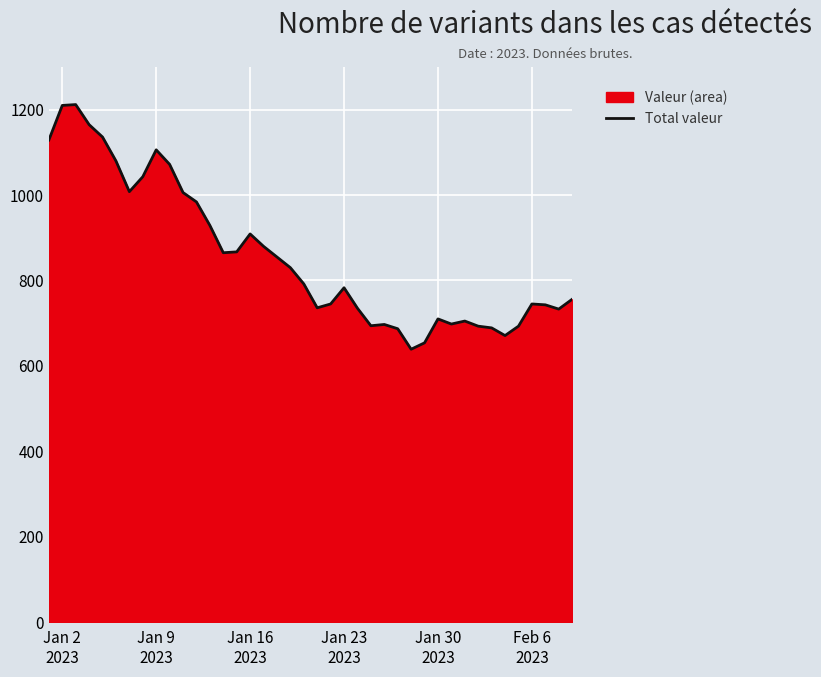

What is the minimum value shown in the chart?

639